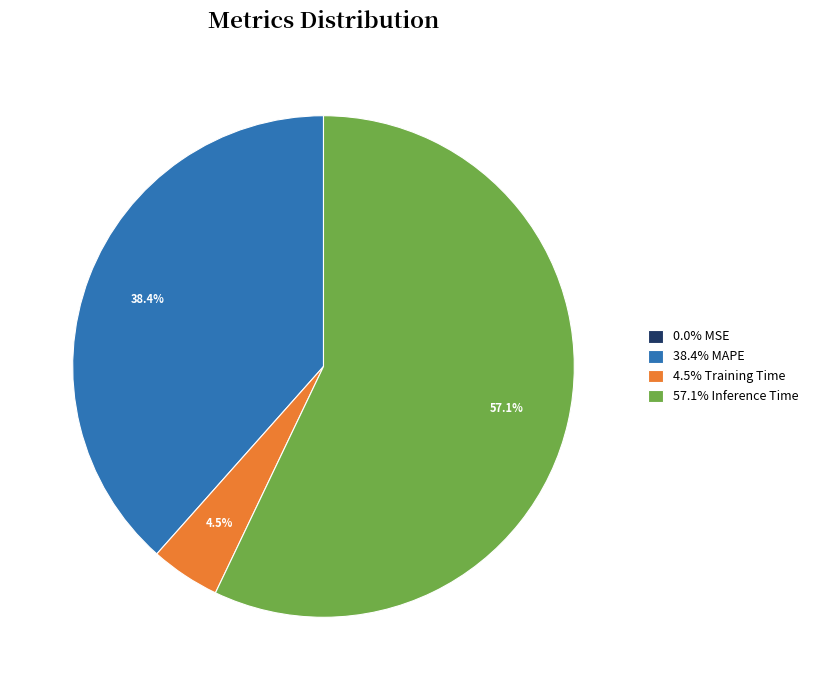

What is the ratio of the value at 57.1% Inference Time to the value at 4.5% Training Time?

12.7